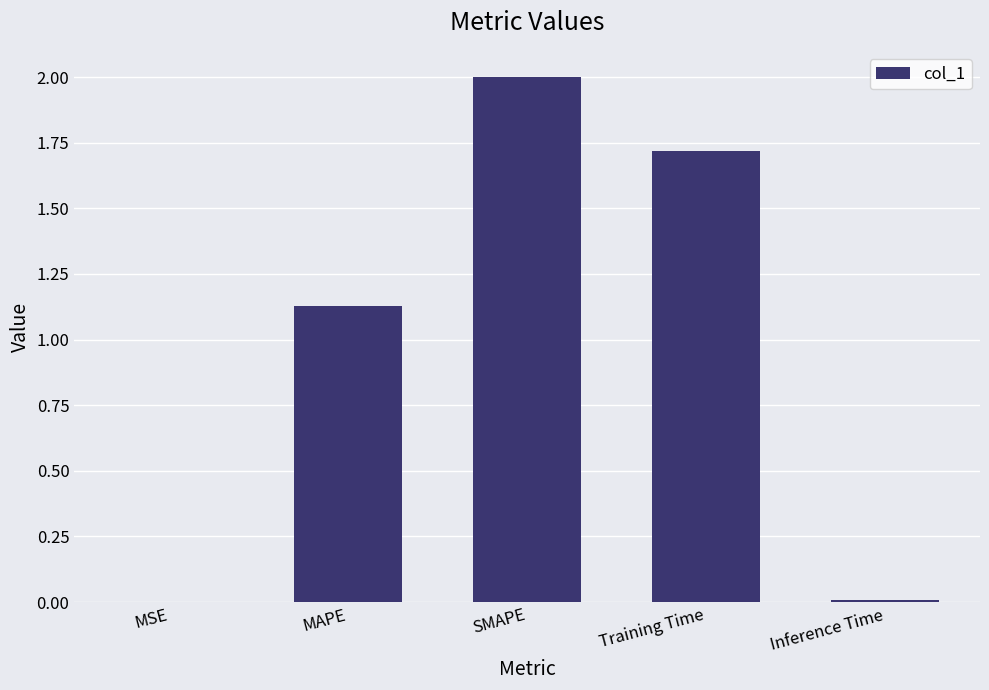

What is the maximum value shown in the chart?

2.0